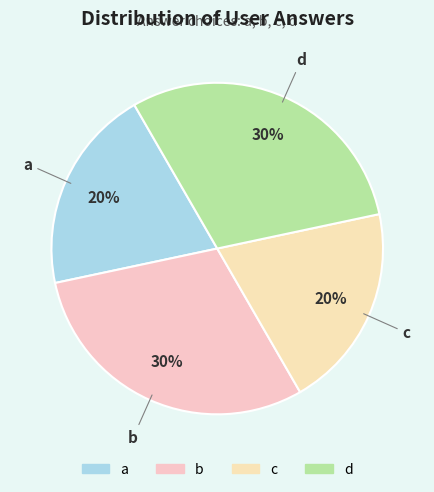

To the nearest percent, what is the difference between the largest and smallest slice percentages?

10%